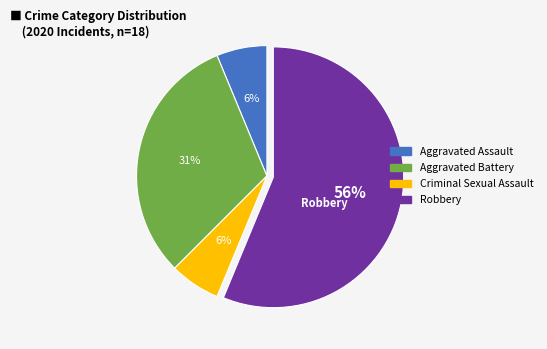

How many slices are in this pie chart?

4